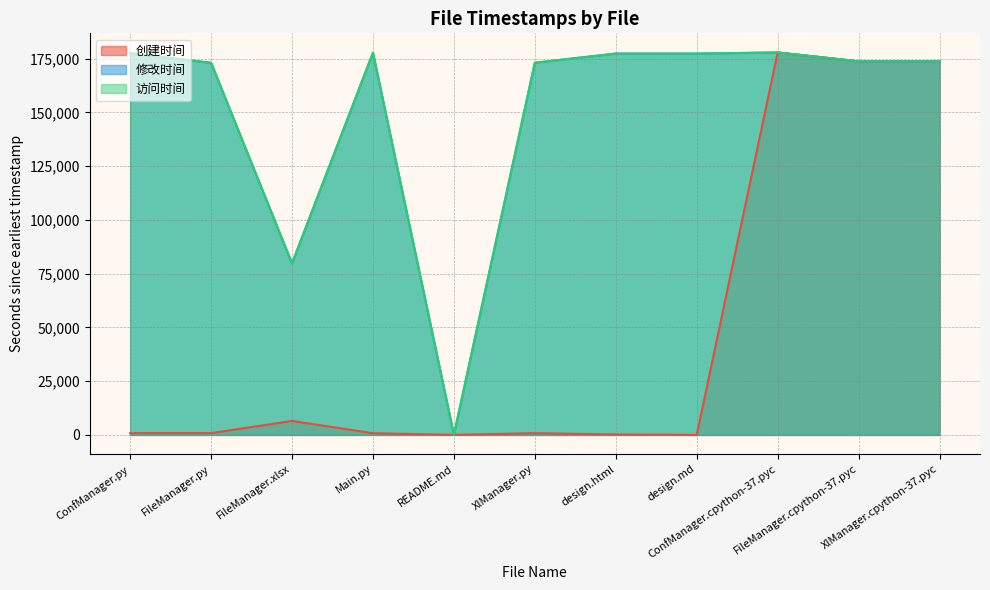

What is the difference between the 创建时间 values at XlManager.py and design.html?

606.9